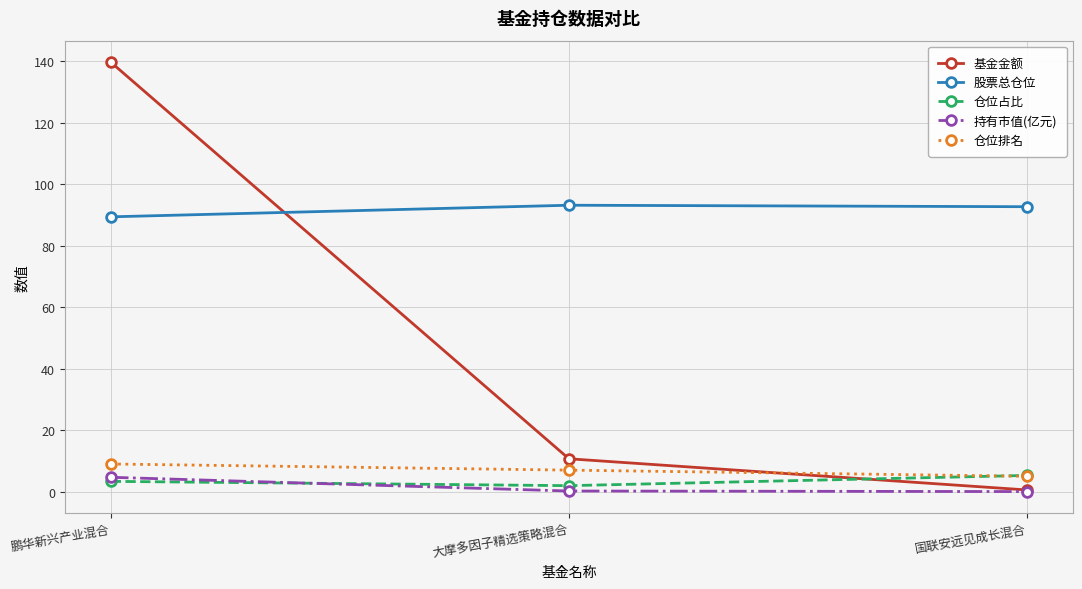

What is the highest value of the 股票总仓位 series?

93.1